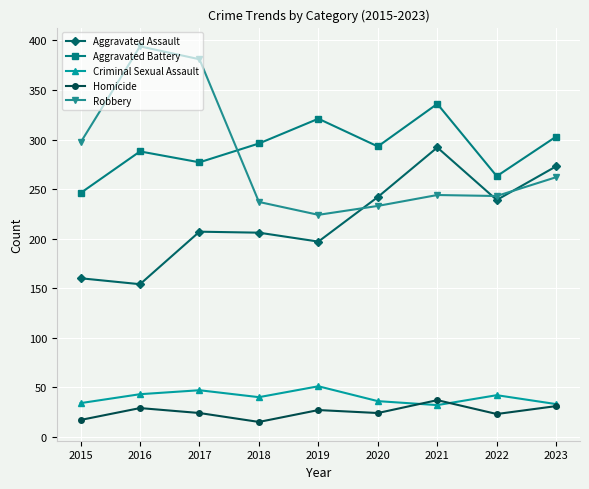

Which series has the largest total across all categories?

Aggravated Battery